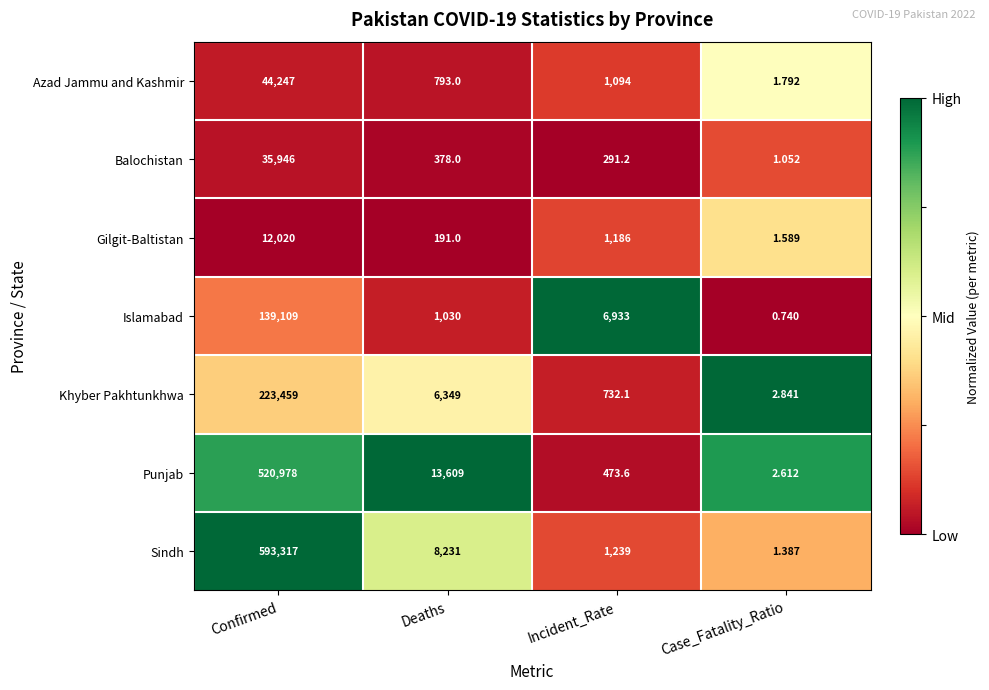

At which label does Azad Jammu and Kashmir first exceed 1094?

Confirmed